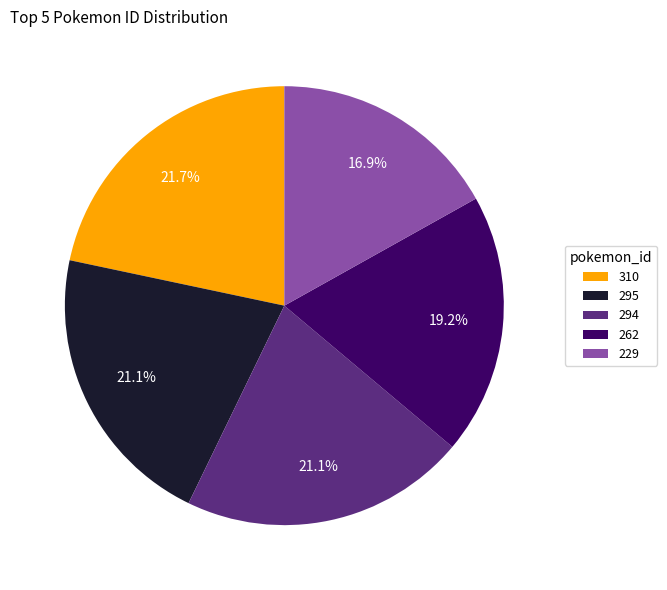

Combined, do 262 and 294 account for over 50%?

No